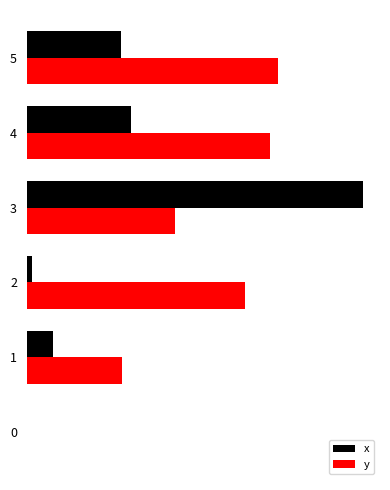

What are all the series names shown in the legend?

x, y